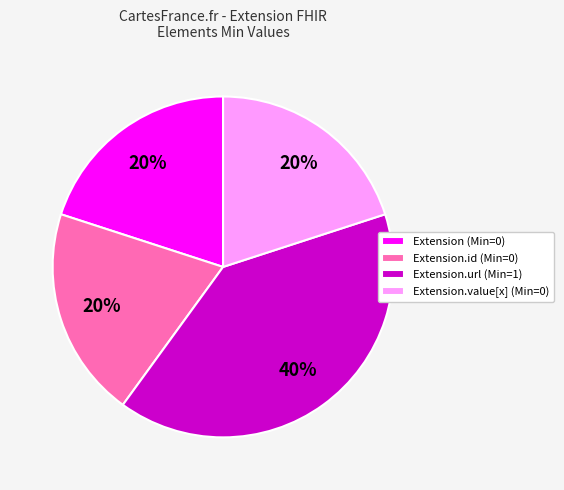

Do Extension.id (Min=0) and Extension.url (Min=1) together represent more than half of the pie?

Yes